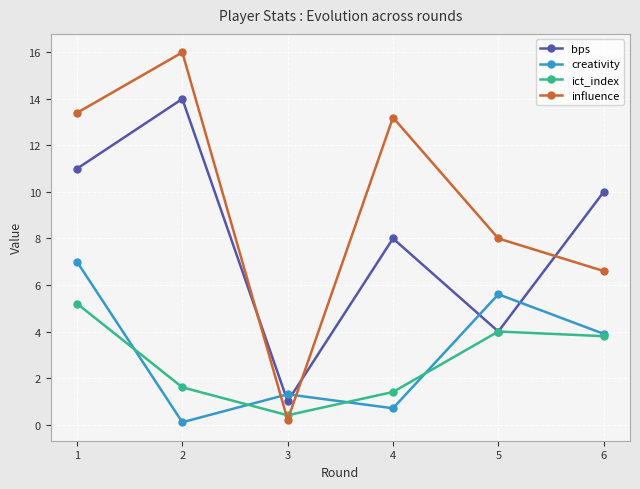

What is the total value across all series at 2?

31.7